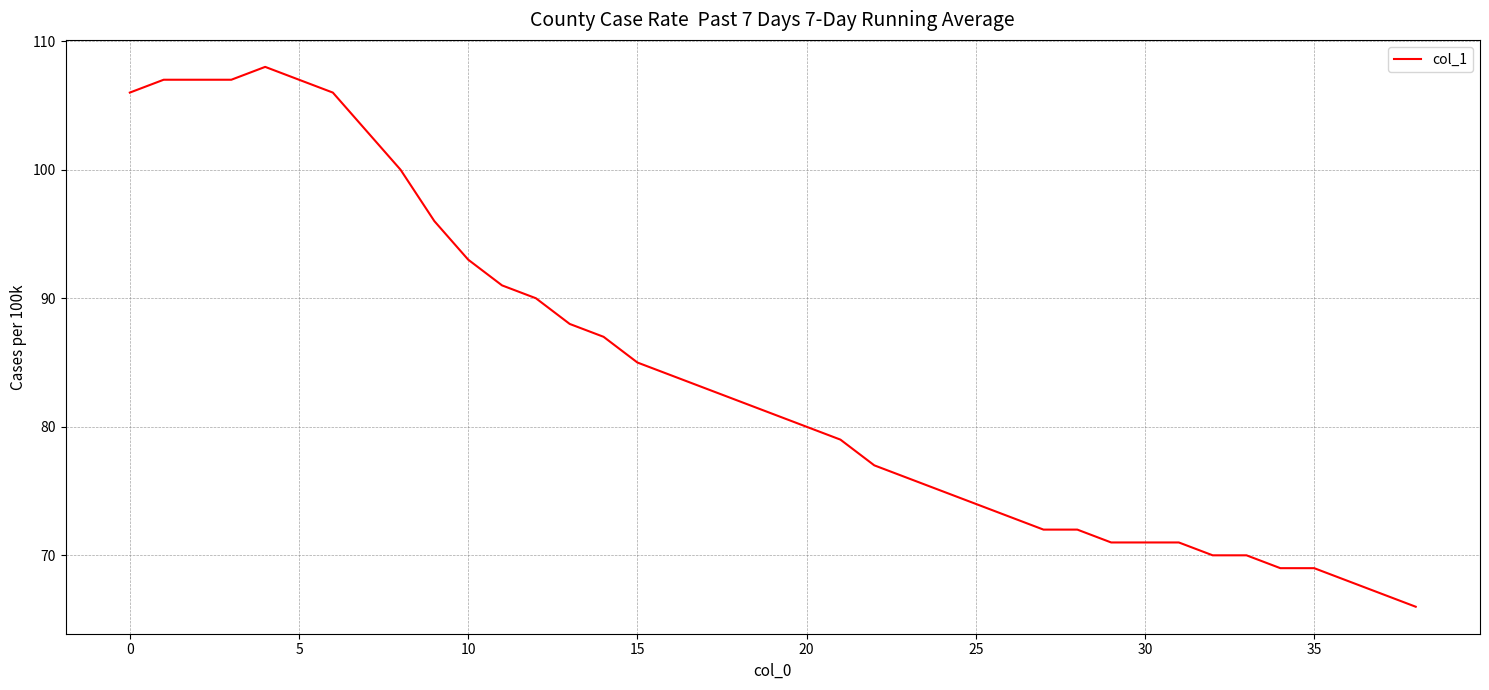

What is the sum of all values?

3281